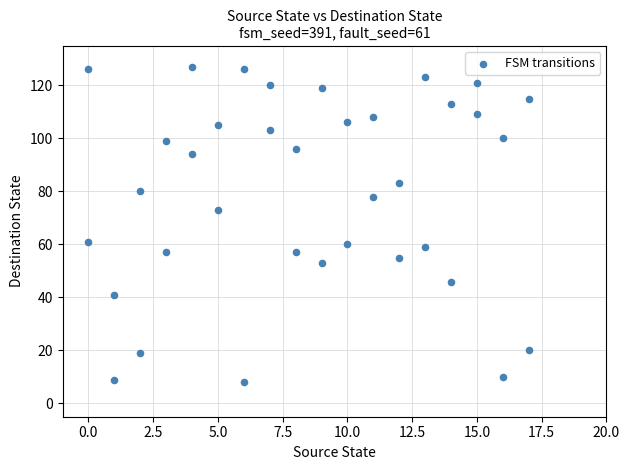

What is the range of X values (max minus min)?

17